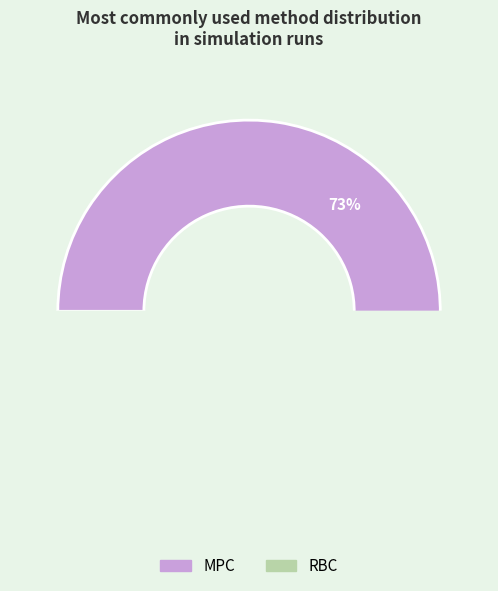

To the nearest percent, what is the difference between the MPC and RBC slice percentages?

46%